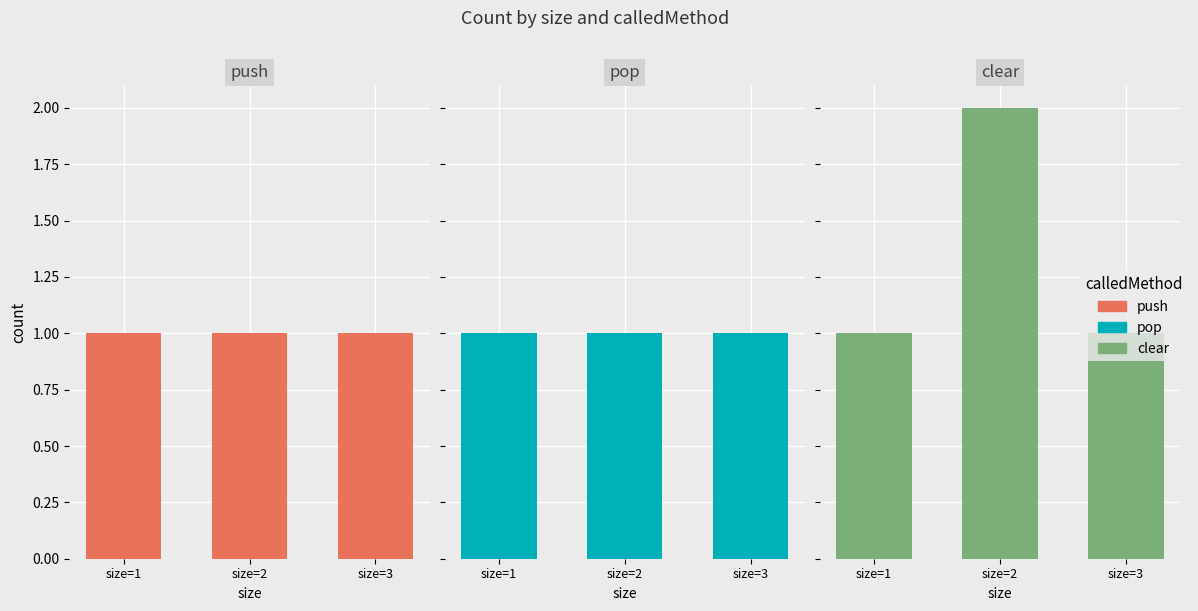

What is the total value across all series at size=2?

4